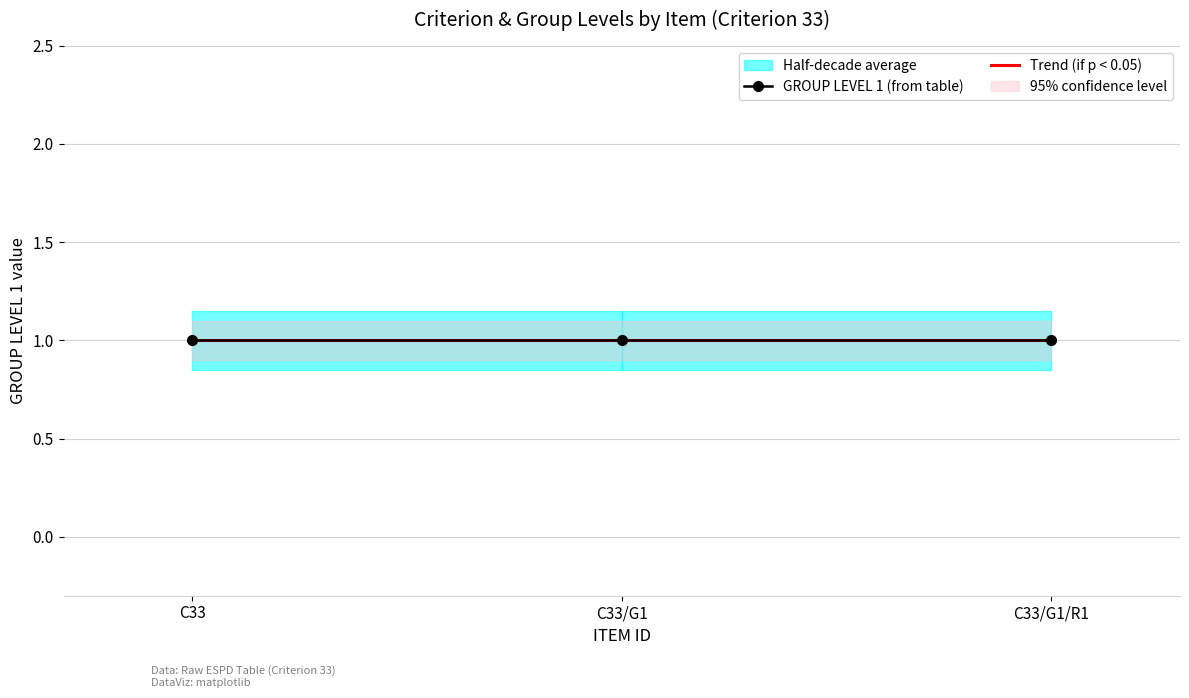

What is the sum of all GROUP LEVEL 1 values?

3